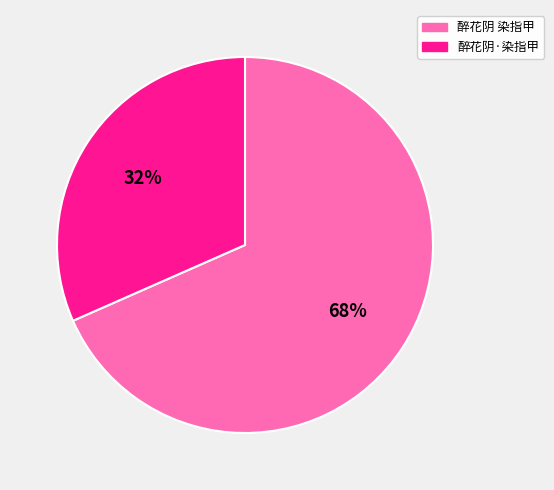

The 醉花阴 染指甲 slice represents 68% of the pie. True or false?

True